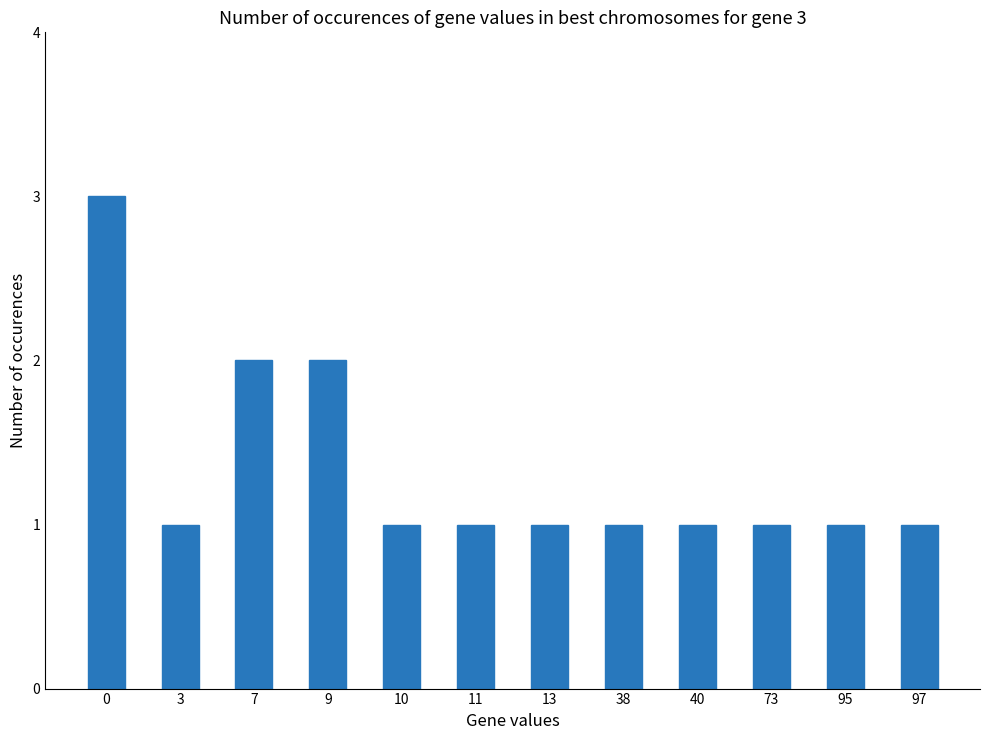

Is it true that the value at 7 is 3?

False